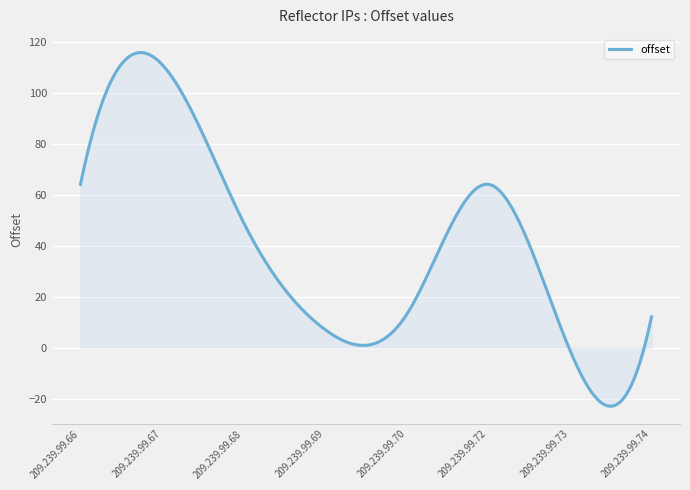

What is the sum of all values?

12048.7